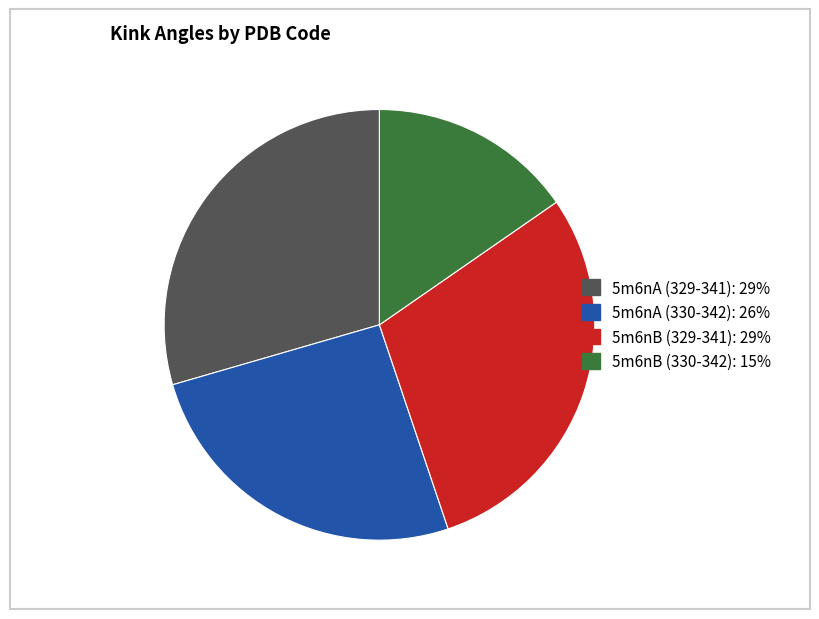

What is the ratio of the value at 5m6nA (330-342) to the value at 5m6nB (330-342)?

1.7